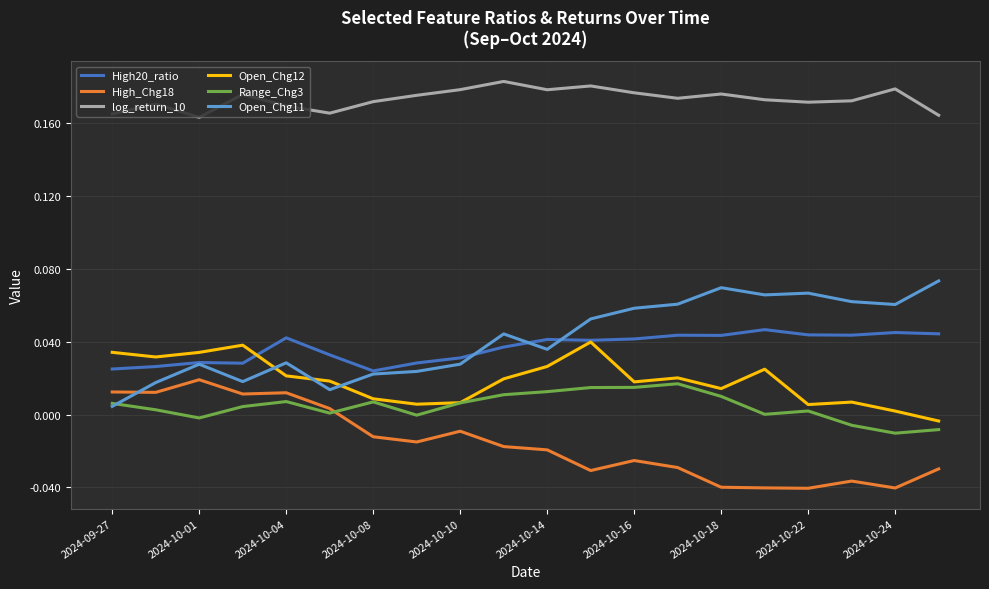

What are all the series names shown in the legend?

High20_ratio, High_Chg18, log_return_10, Open_Chg12, Range_Chg3, Open_Chg11